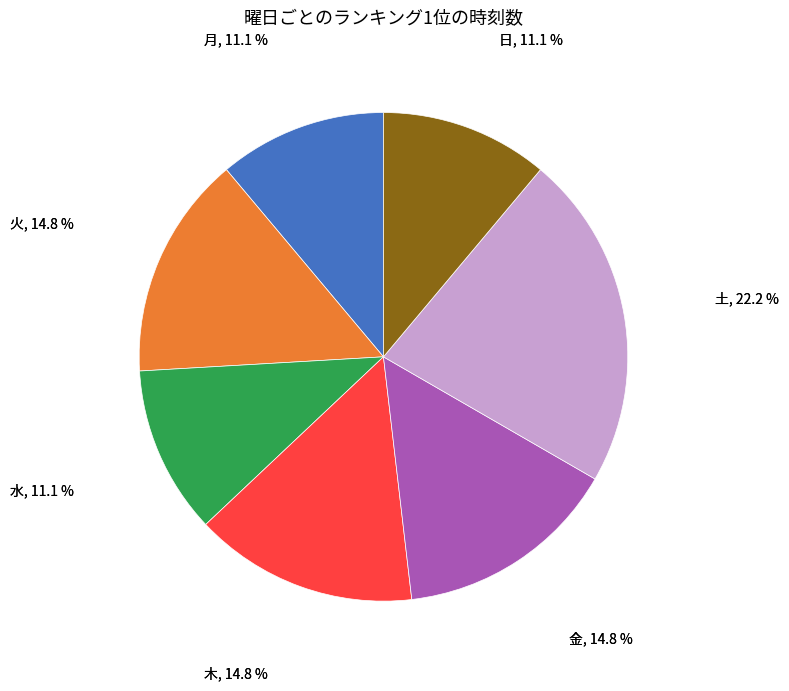

Is there any slice that represents more than half of the pie?

No